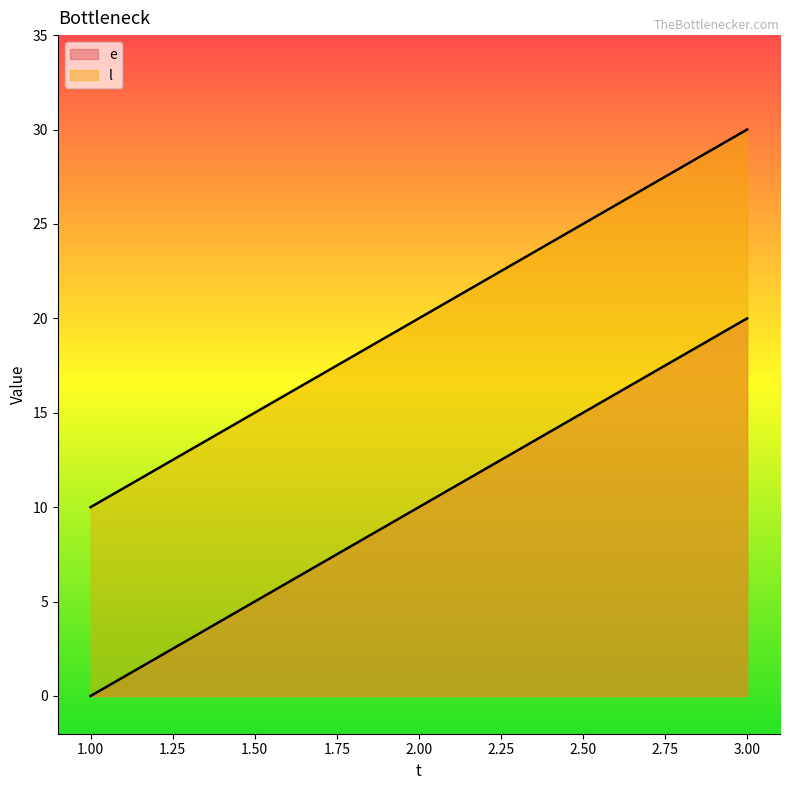

What is the value of the l point at the 2nd from the left?

20